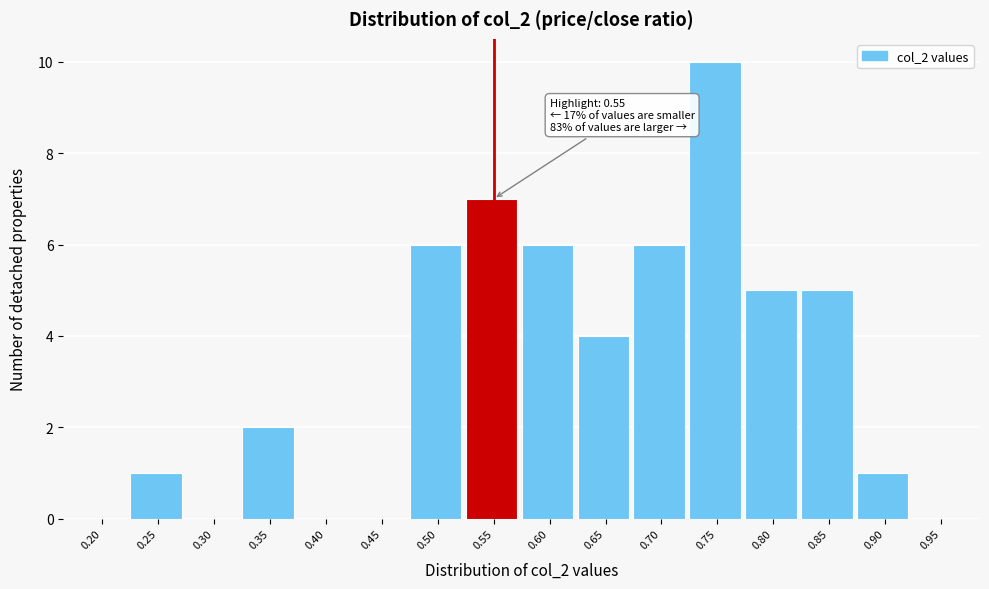

Reading left to right, list all the values displayed in this chart.

0.20=0	0.25=1	0.30=0	0.35=2	0.40=0	0.45=0	0.50=6	0.55=7	0.60=6	0.65=4	0.70=6	0.75=10	0.80=5	0.85=5	0.90=1	0.95=0